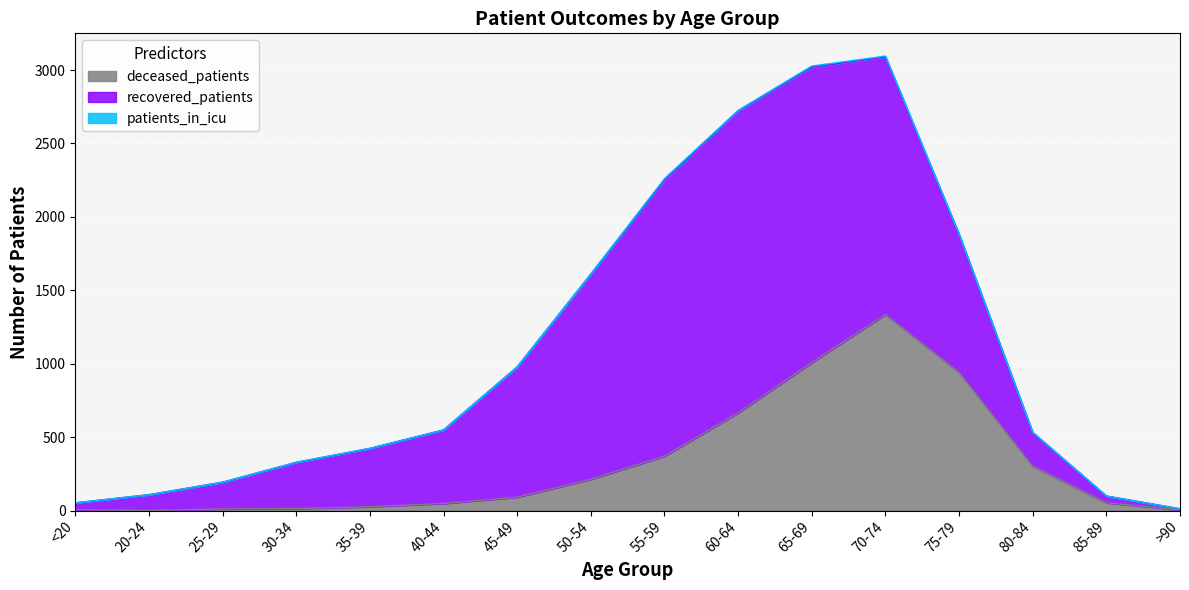

The value of deceased_patients at 65-69 is 580. True or false?

False